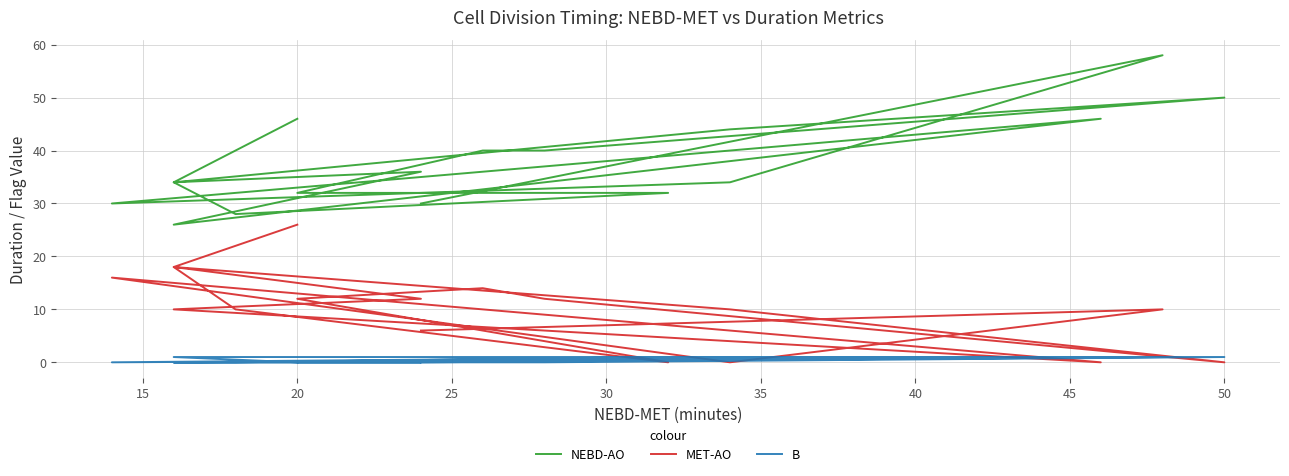

What is the highest value of the NEBD-AO series?

58